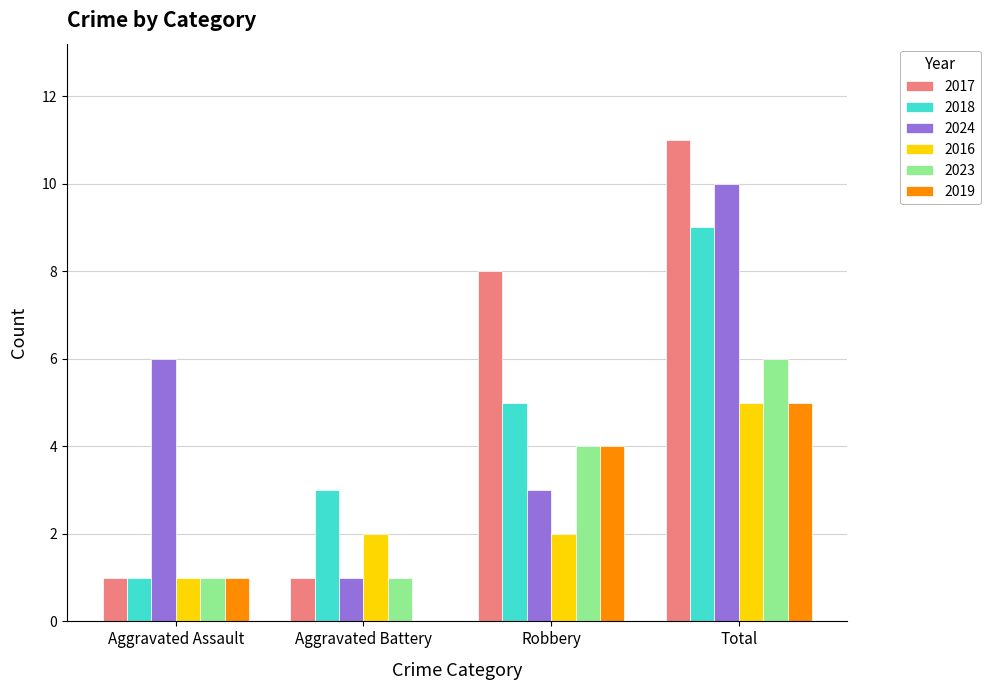

What is the sum of the 2017 values at Robbery and Total?

19